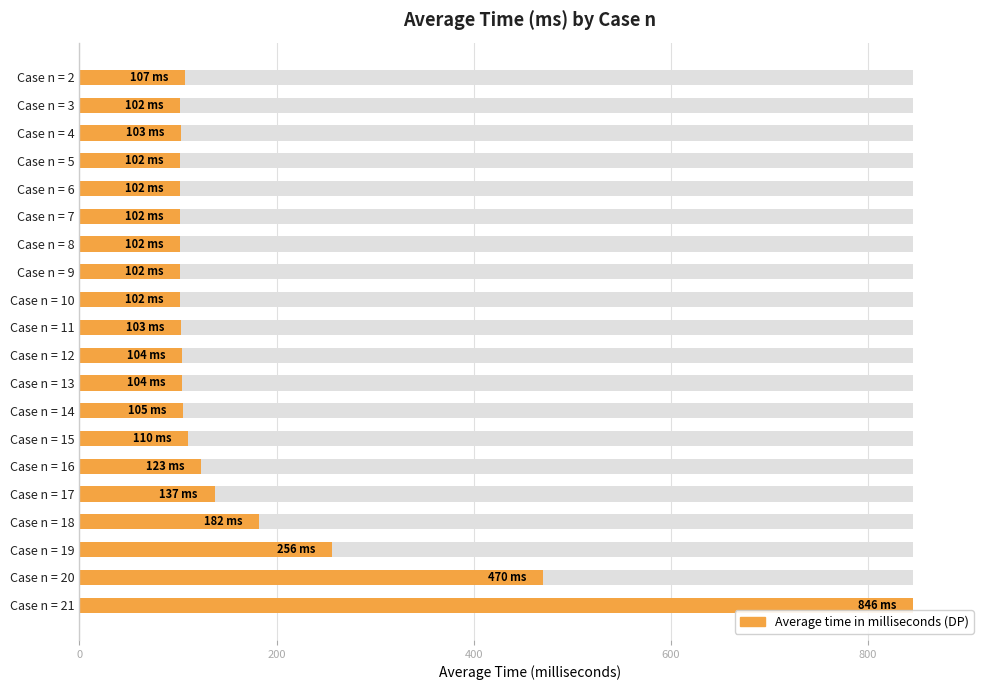

What is the difference between the second highest and second lowest values?

368